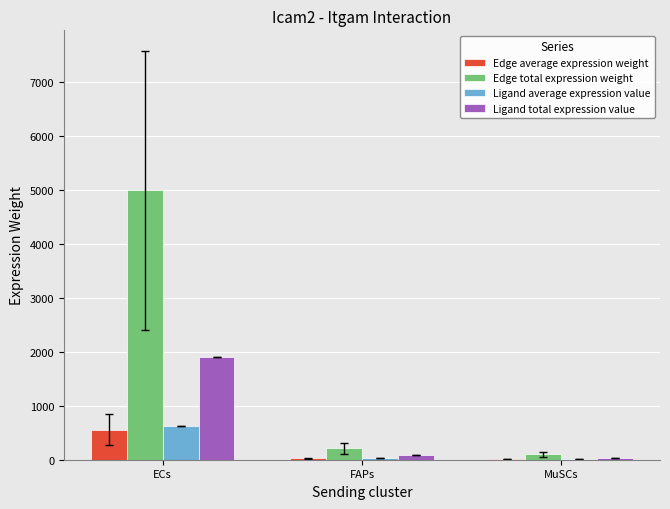

What is the maximum value shown in the chart?

4992.3